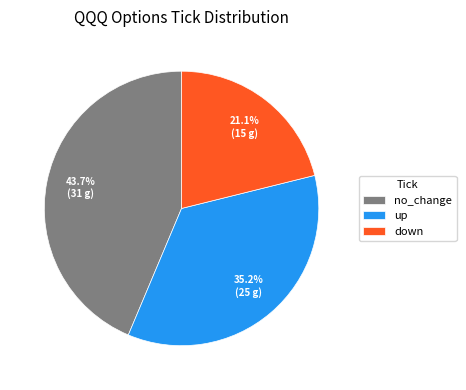

How many slices are in this pie chart?

3